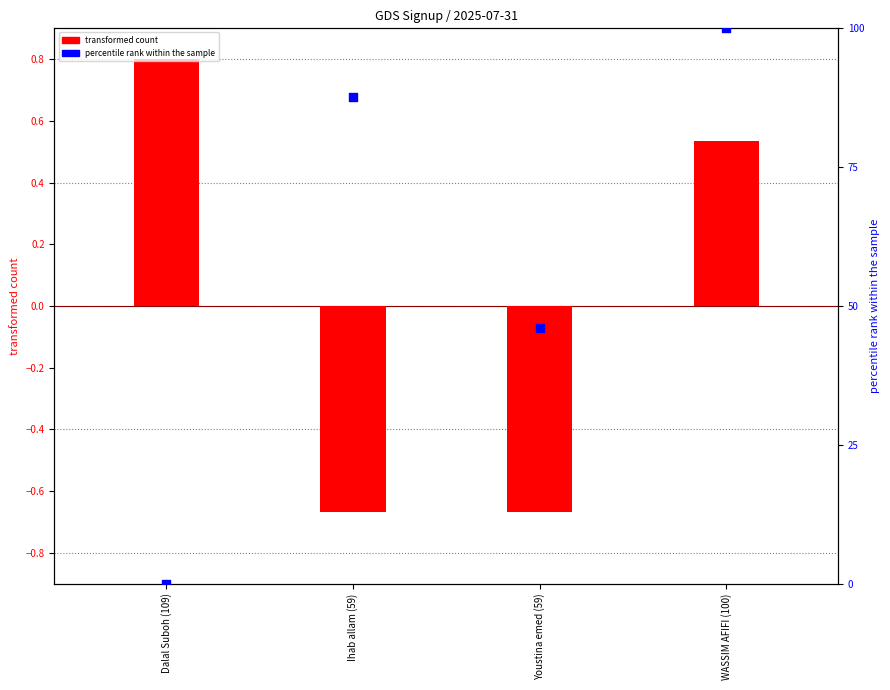

Which series contains the lowest Y value?

transformed count